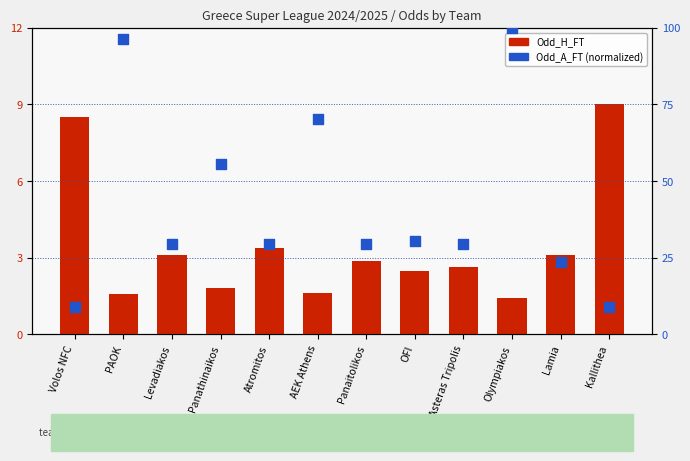

Which series has the widest spread of Y values?

Odd_A_FT (norm)